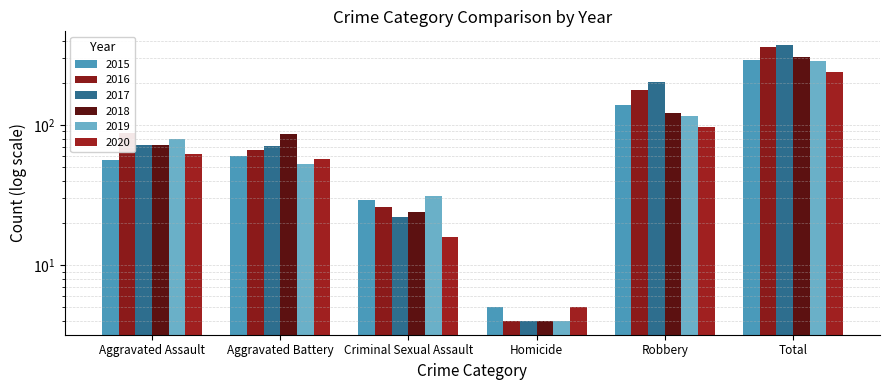

Which series has the largest total across all categories?

2017